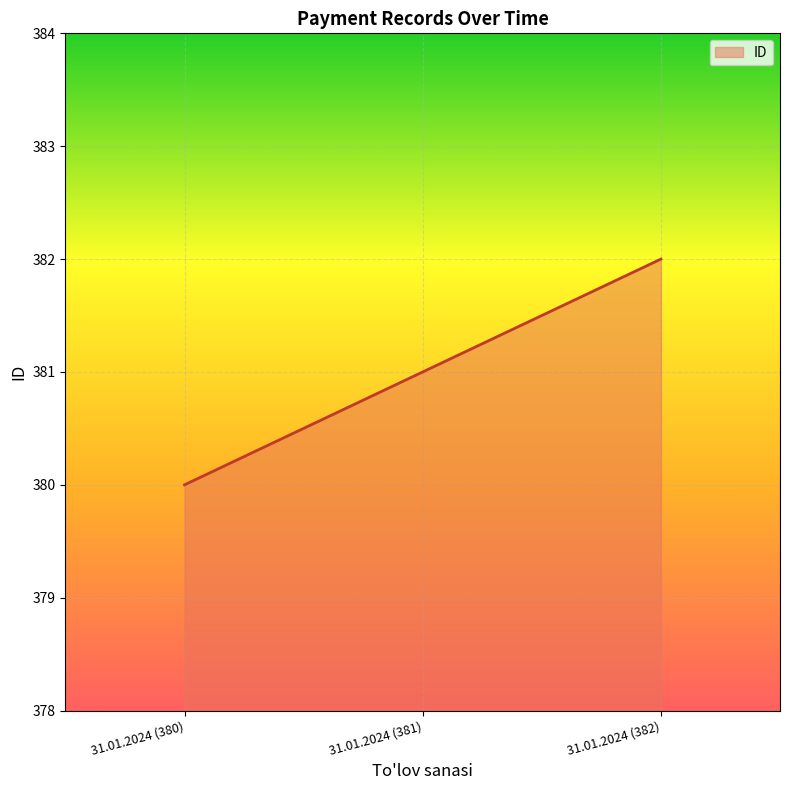

Reading left to right, what are all the values shown in this chart?

31.01.2024 (380)=380	31.01.2024 (381)=381	31.01.2024 (382)=382